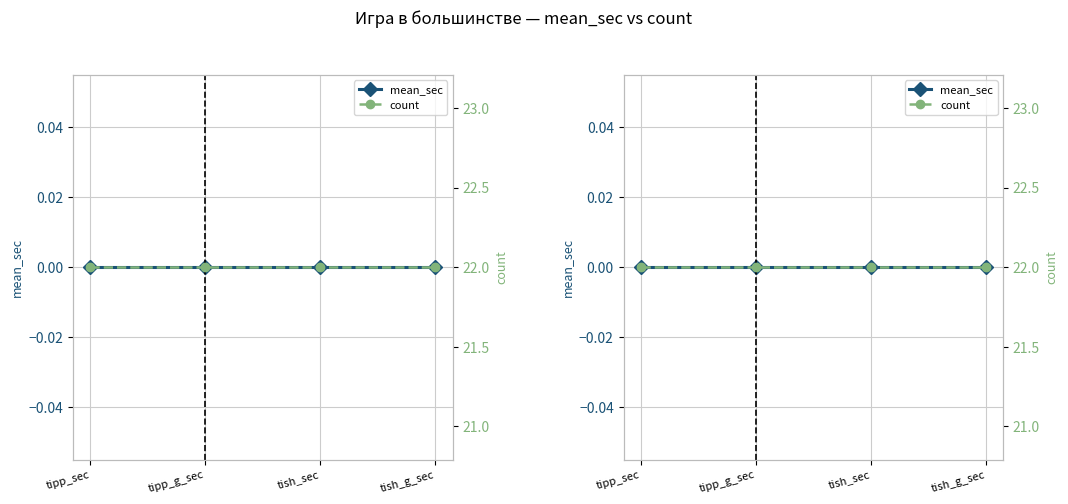

How many lines are shown in the chart?

2